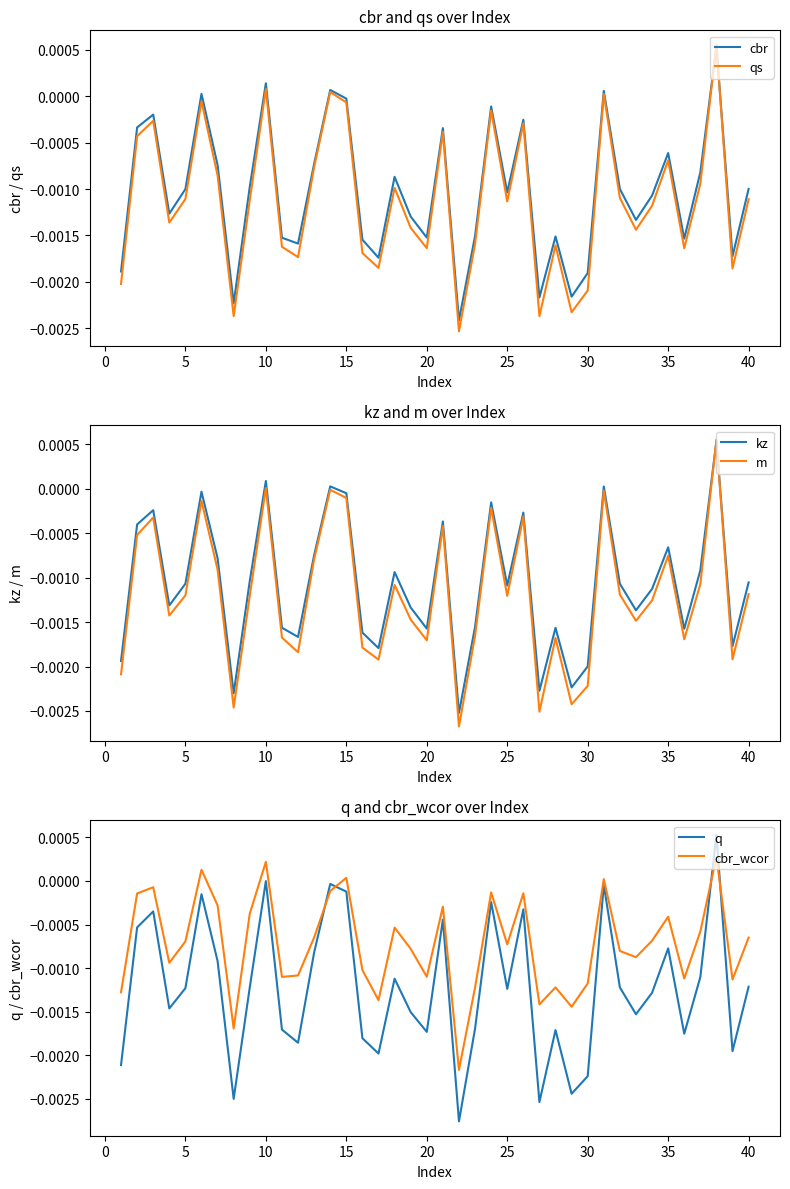

After their last crossing, which series has the higher values: q or cbr_wcor?

cbr_wcor